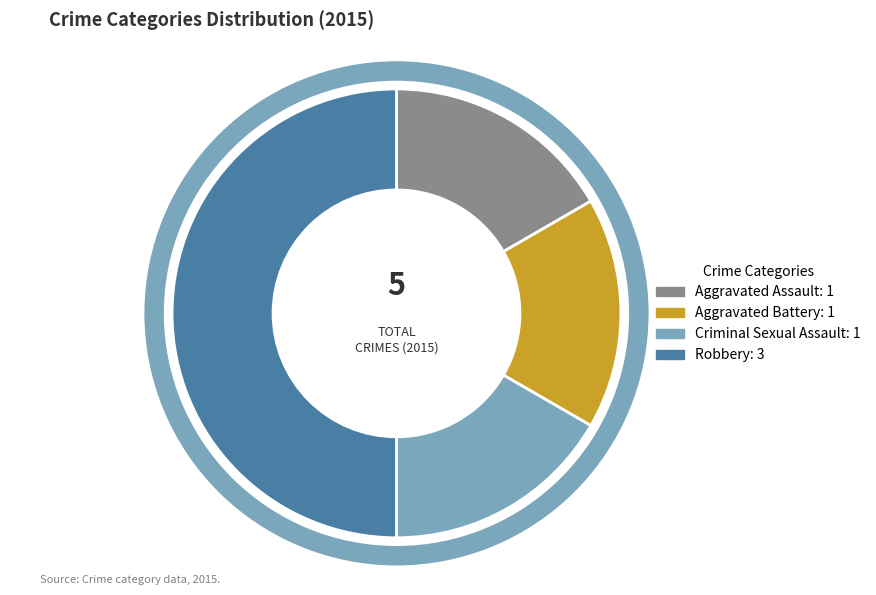

Between Aggravated Assault and Robbery, which is larger?

Robbery